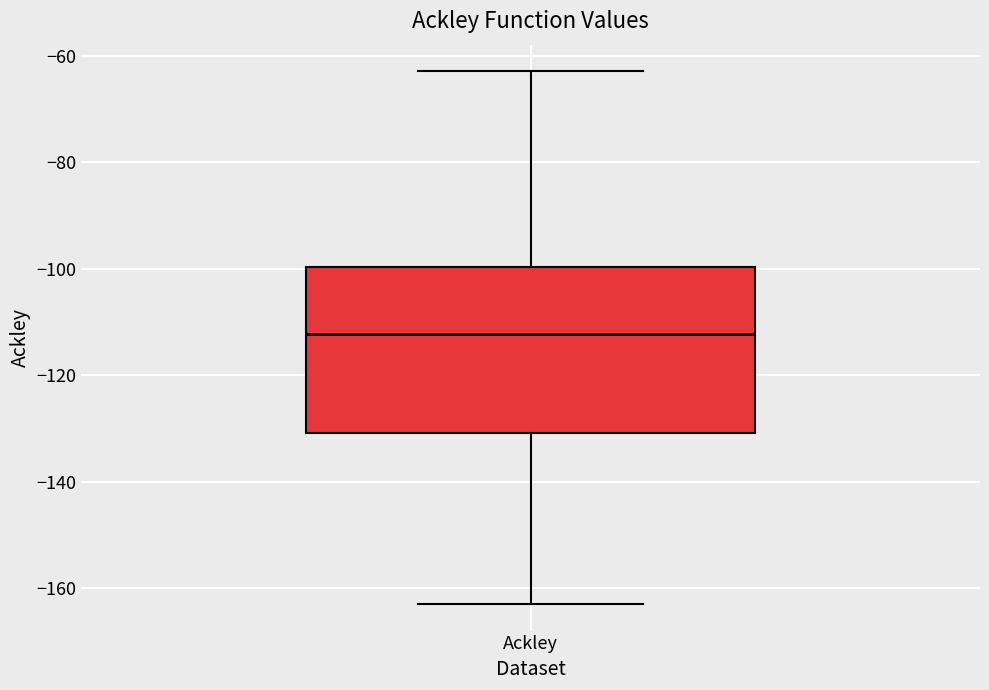

Where does the median line of the box for Ackley sit on the y-axis? The values are not printed on the chart, so give them approximately, as read against the axis.

-112